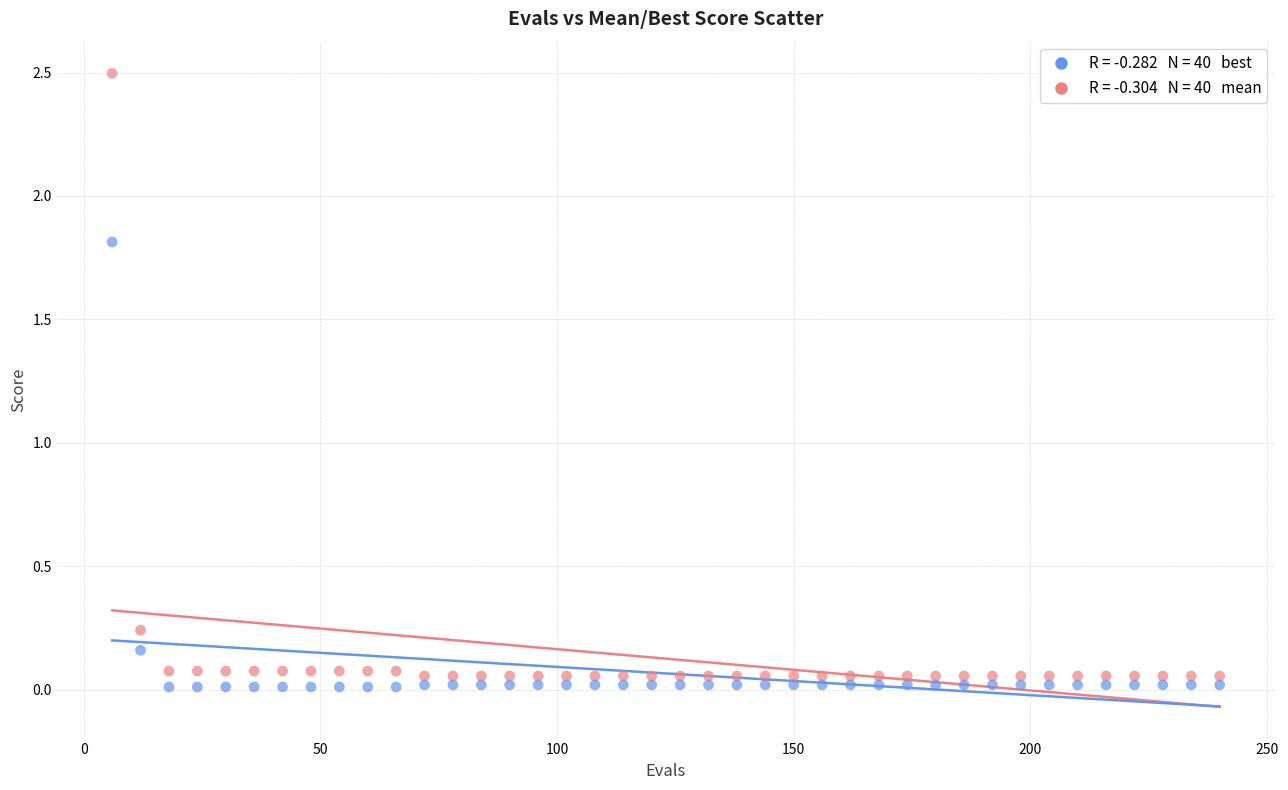

Across all data points, what is the range of Y values (max minus min)?

2.5